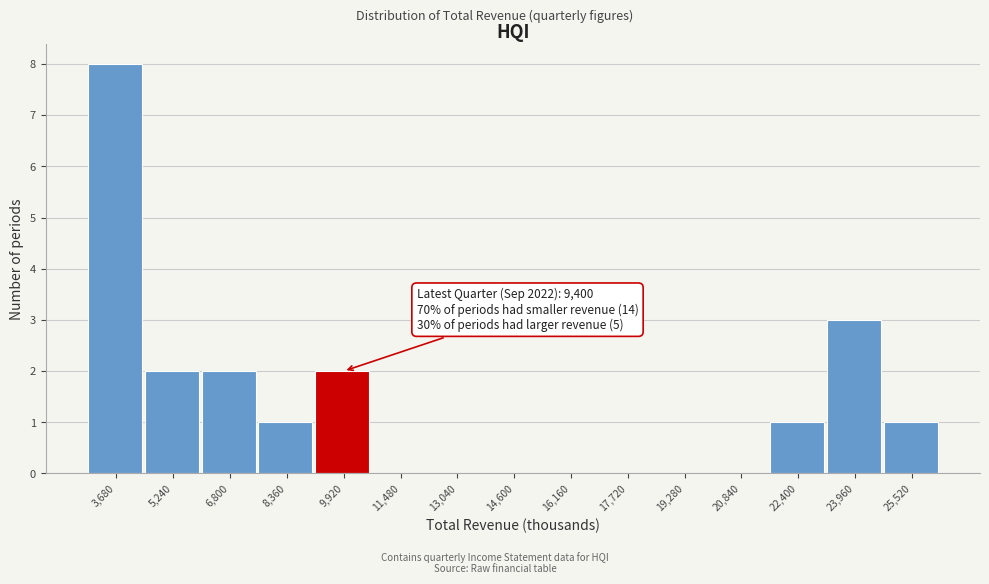

Over which range of the x-axis is the bar tallest?

2900 to 4460